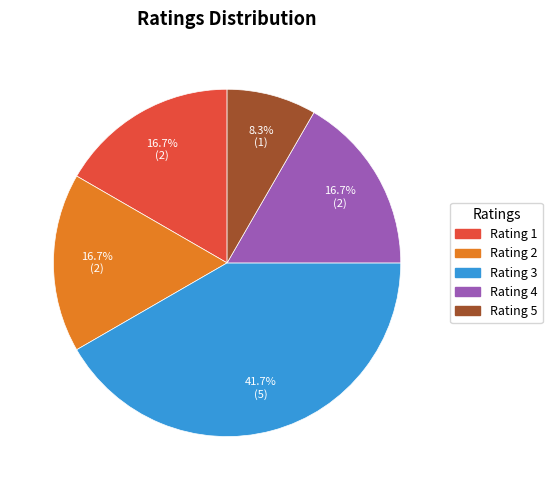

Count the number of slices in the pie.

5